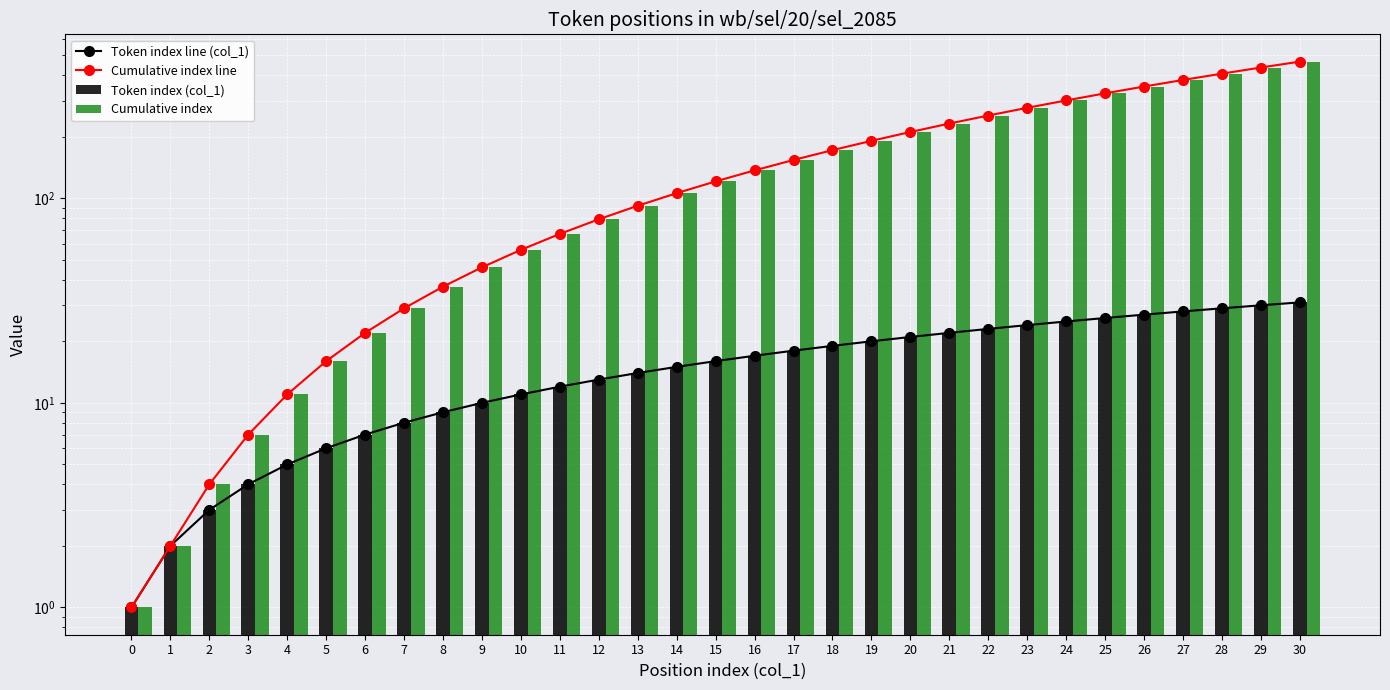

Which series has the largest range (max minus min)?

Cumulative index line